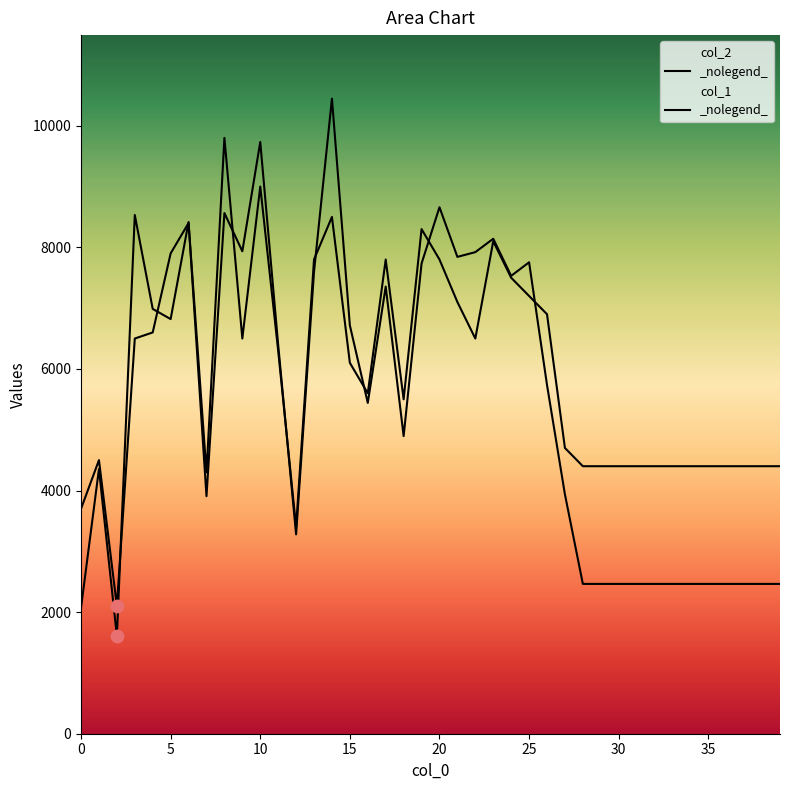

Is the value of col_2 at 8 greater than the value of col_1 at 10?

No